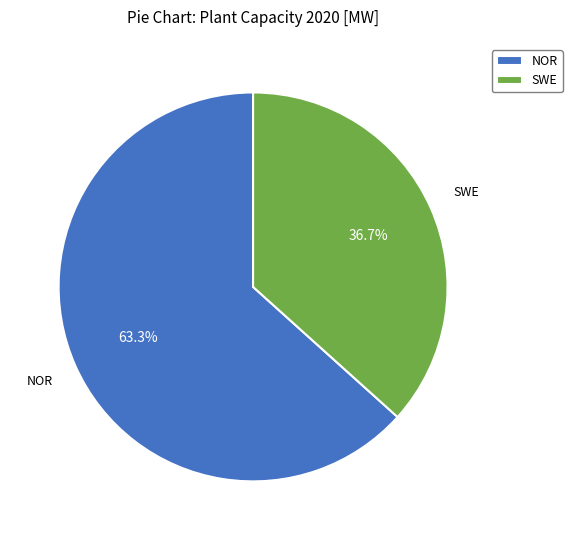

To the nearest percent, what is the average slice percentage?

50%